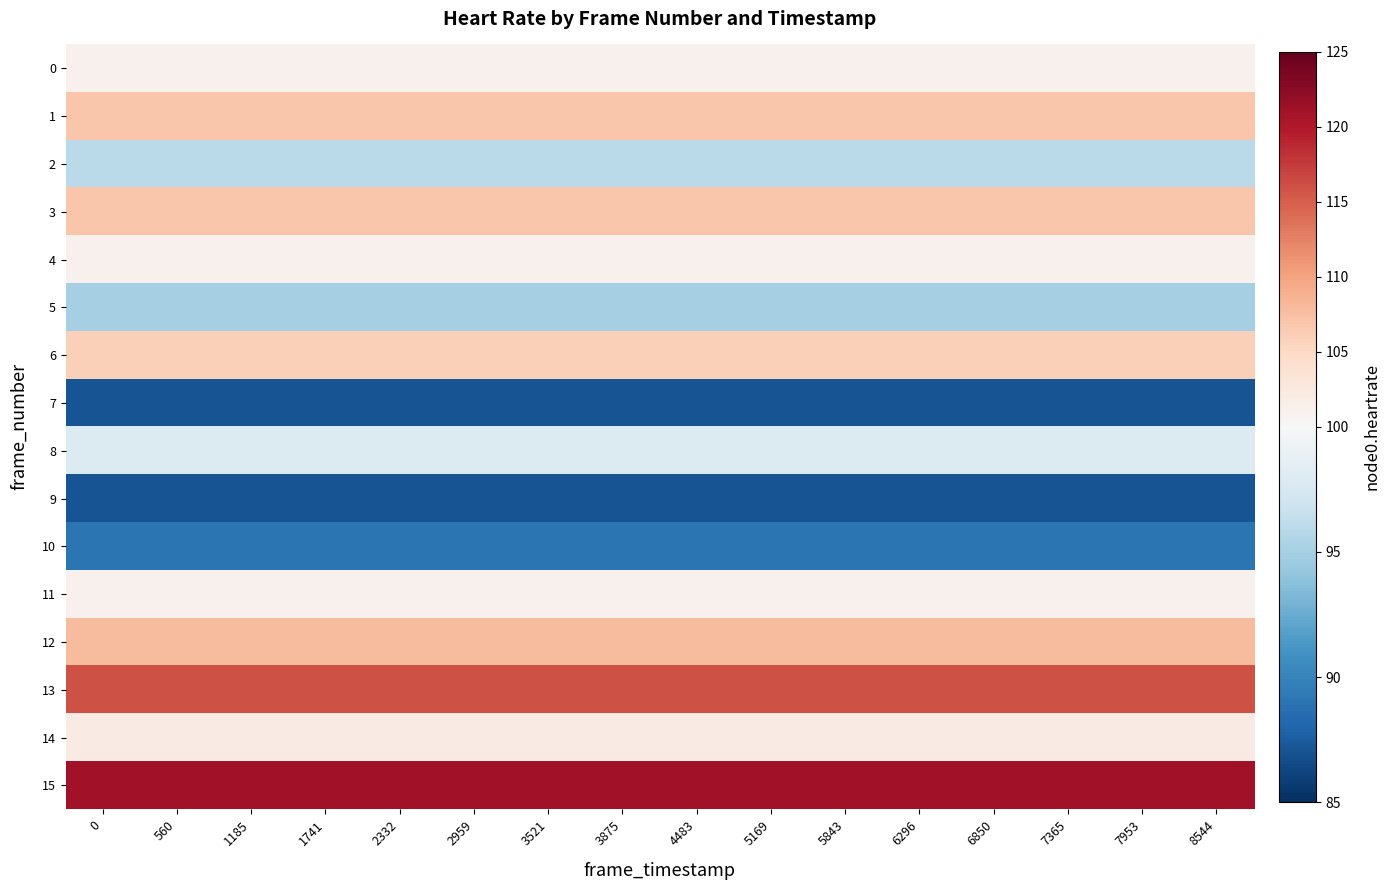

Rank the series by their maximum value, from lowest to highest.

7, 9, 10, 5, 2, 8, 0, 4, 11, 14, 6, 1, 3, 12, 13, 15